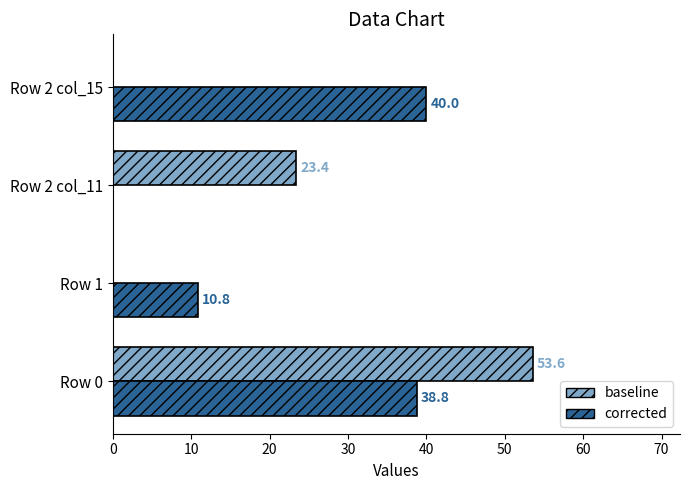

What is the sum of all baseline values?

77.0